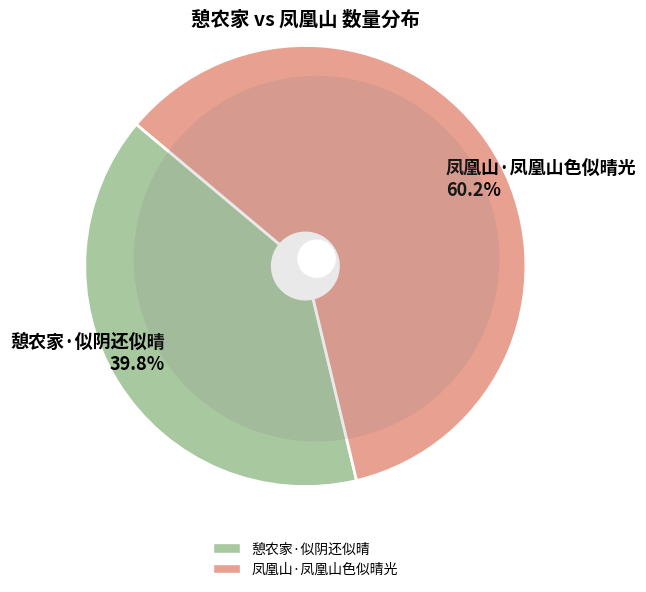

Is it true that 凤凰山·凤凰山色似晴光 is 48% of the pie?

False